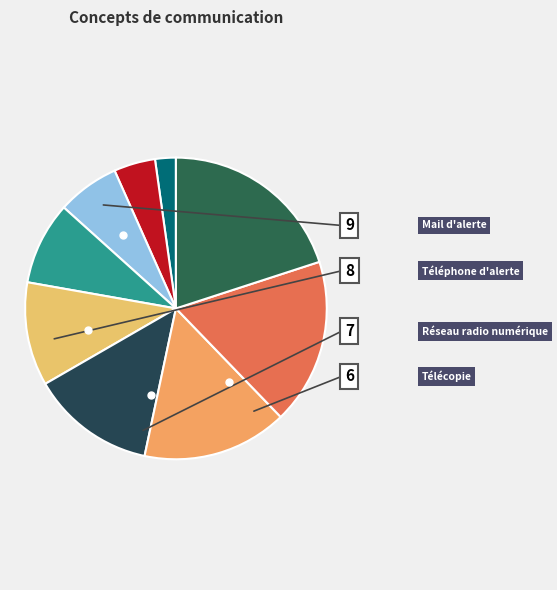

How many segments does this pie chart have?

9